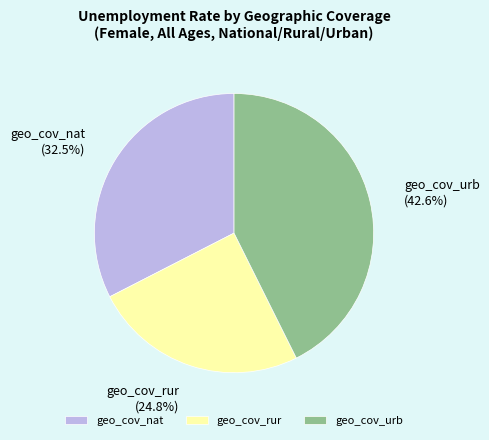

How many segments does this pie chart have?

3